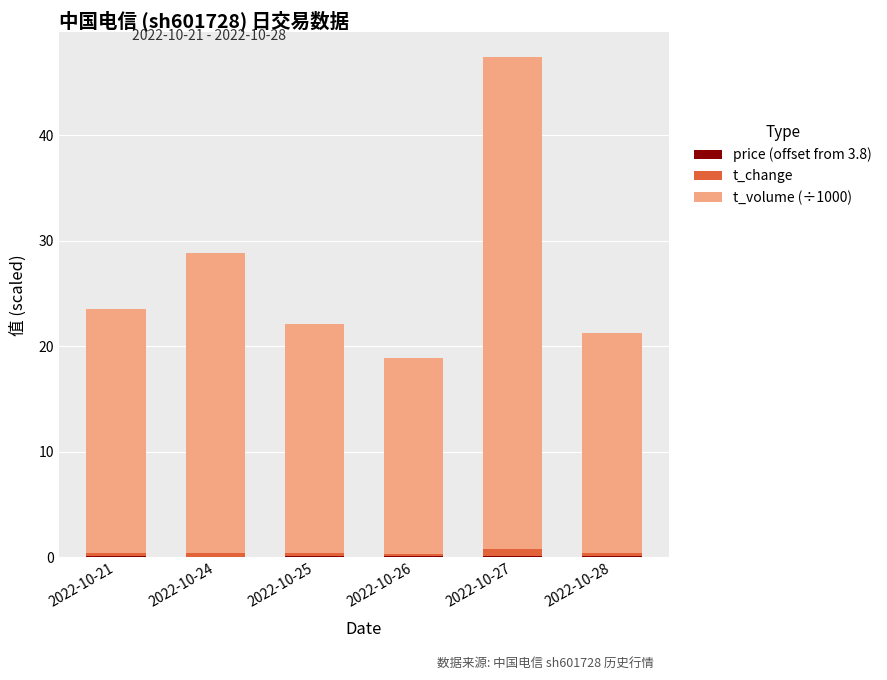

At which category is the sum across all series the highest?

2022-10-27